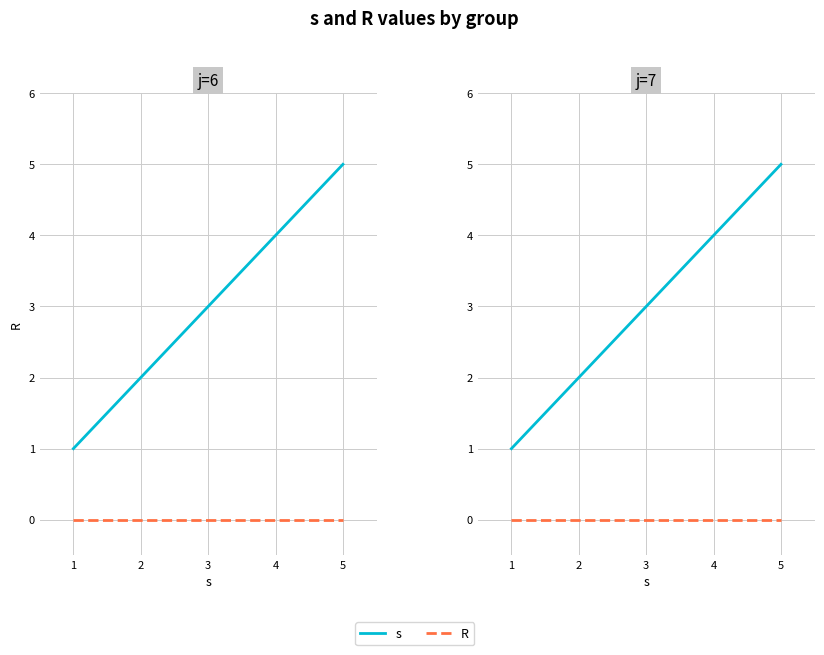

Which has a higher value, 5 or 3?

5